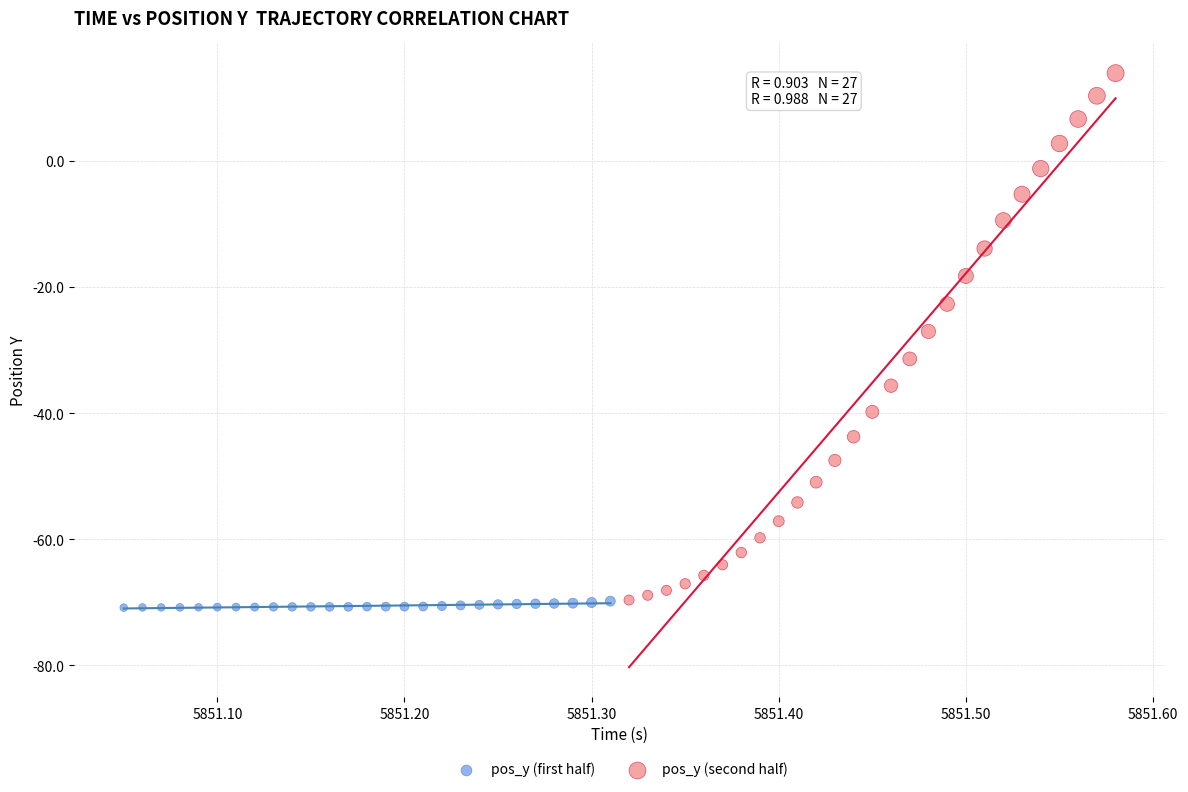

Which series has the largest Y range (max minus min)?

pos_y (second half)